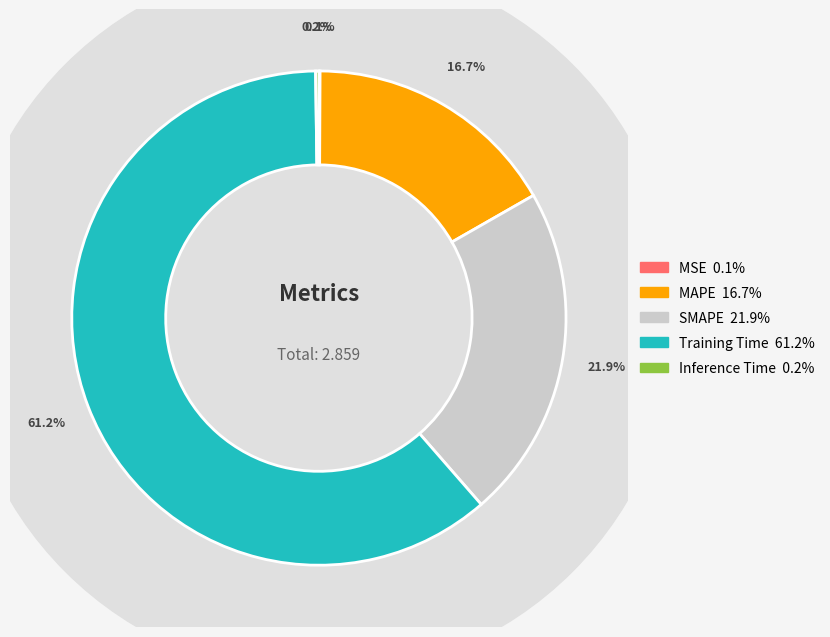

True or false: Training Time accounts for 61% of the total.

True